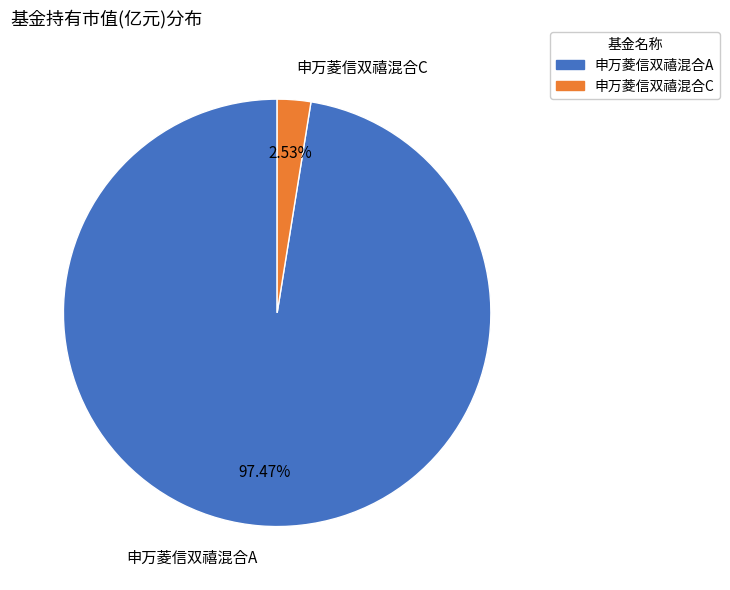

Which category has the biggest portion of the pie?

申万菱信双禧混合A